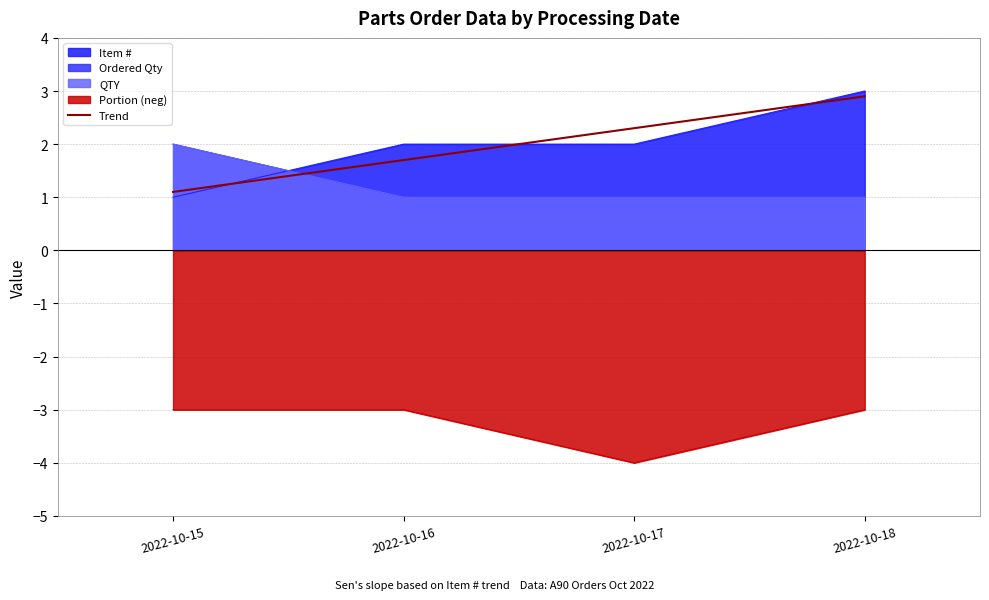

What is the value of the Portion point at the 1st from the left?

-3